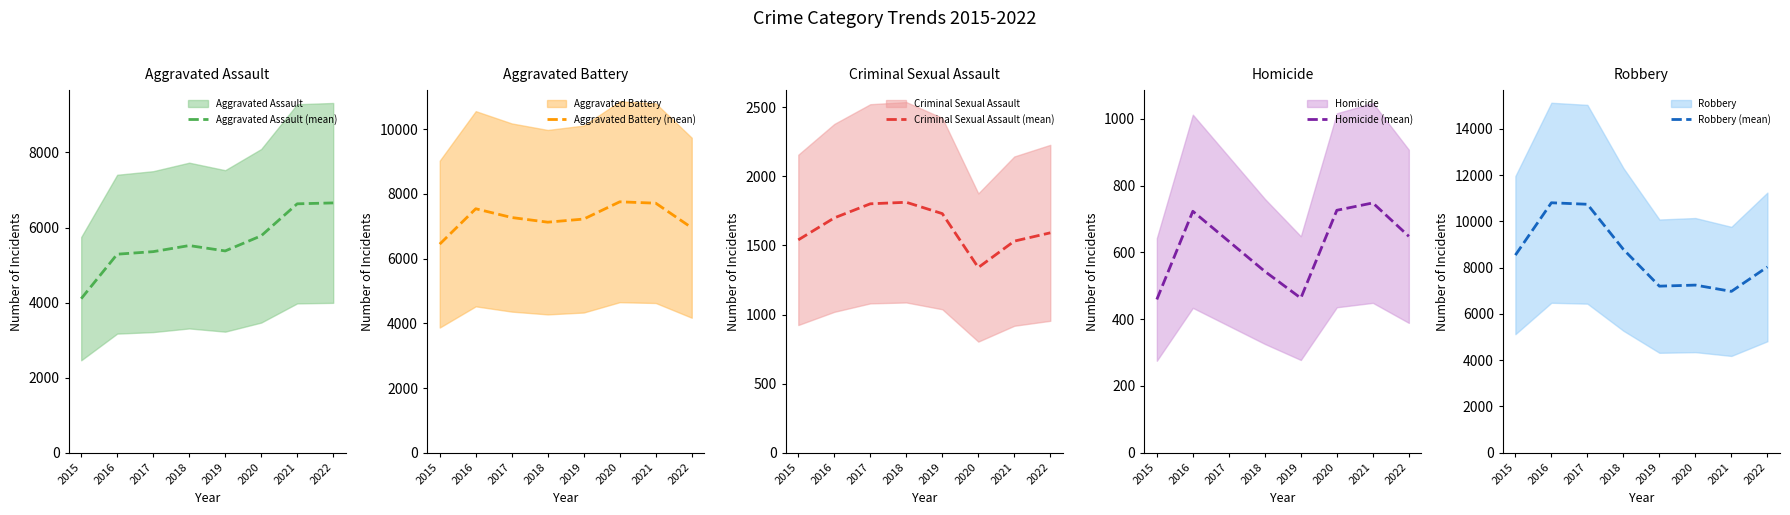

What is the sum of all Aggravated Battery (mean) values?

58039